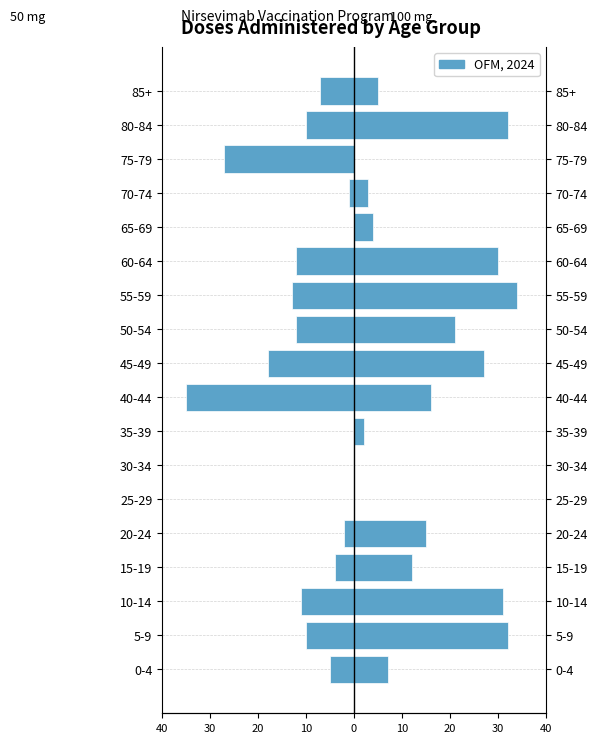

Which series has the largest range (max minus min)?

Dosis admin. 50 mg